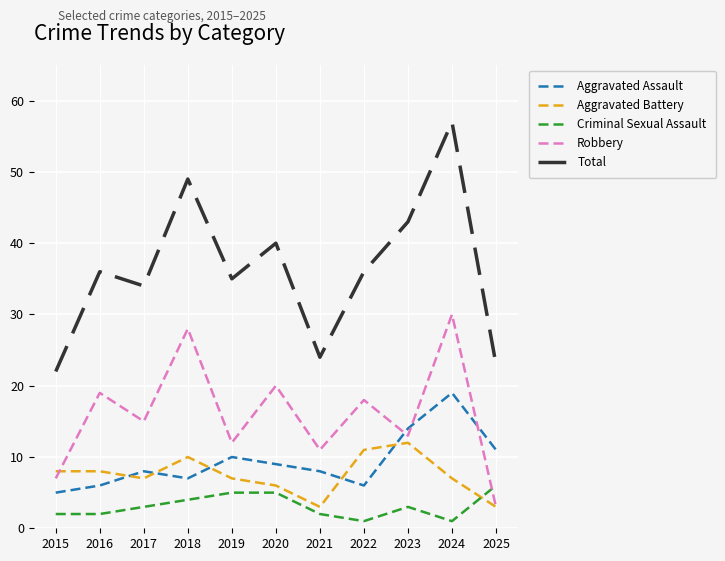

List the series in order of their peak value, highest first.

Total, Robbery, Aggravated Assault, Aggravated Battery, Criminal Sexual Assault